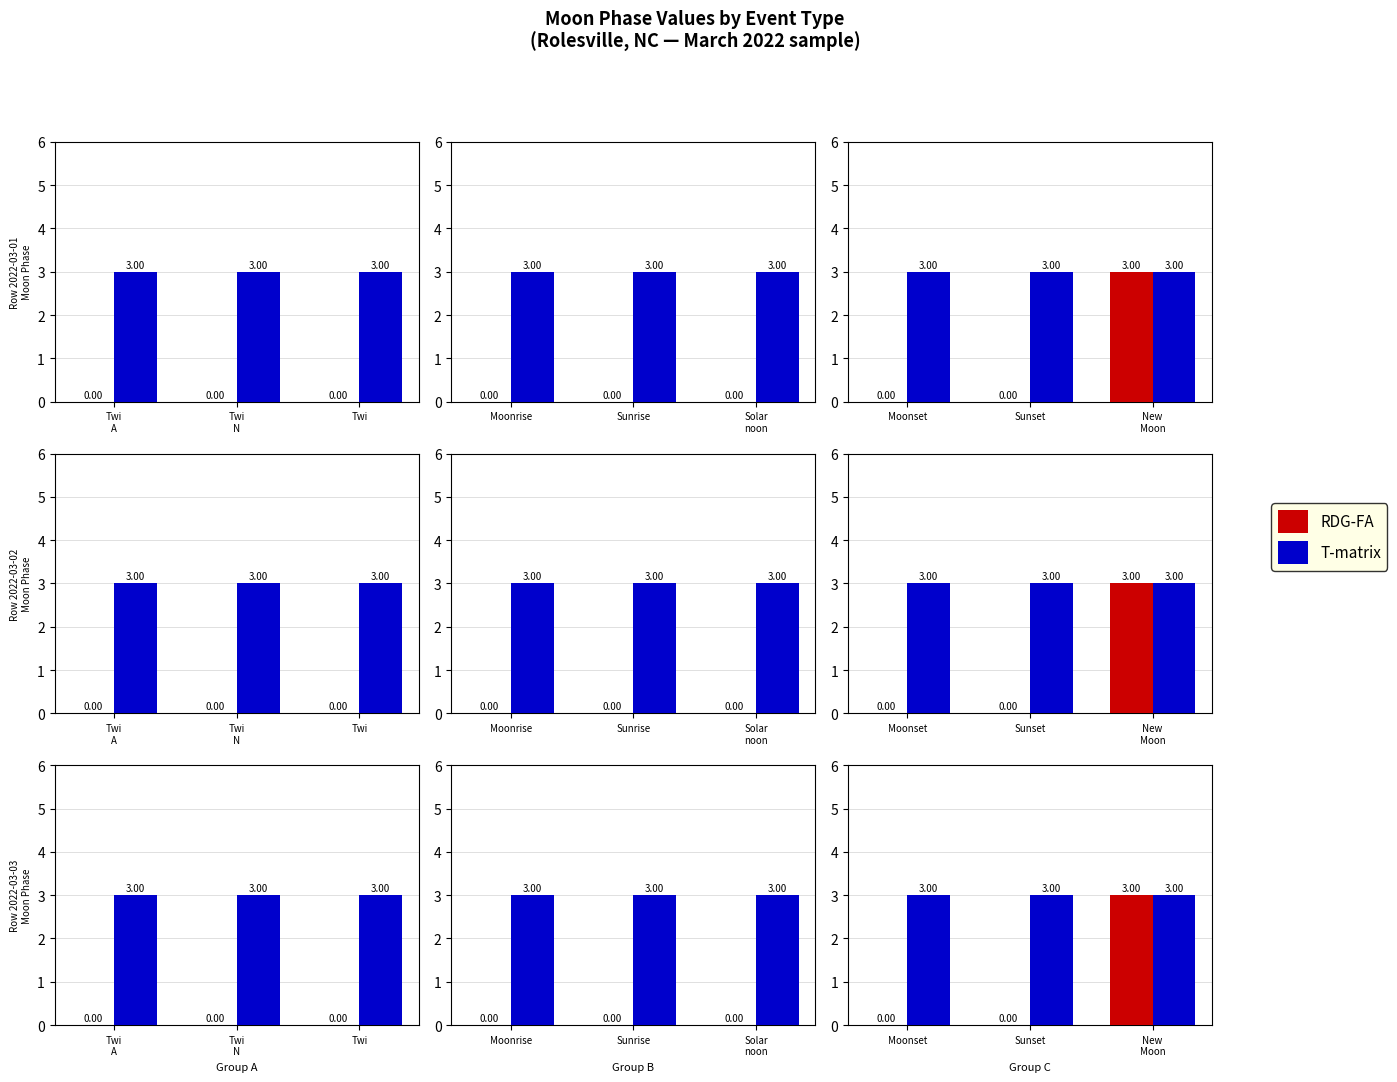

What is the spread (max minus min) of values at Sunset?

3